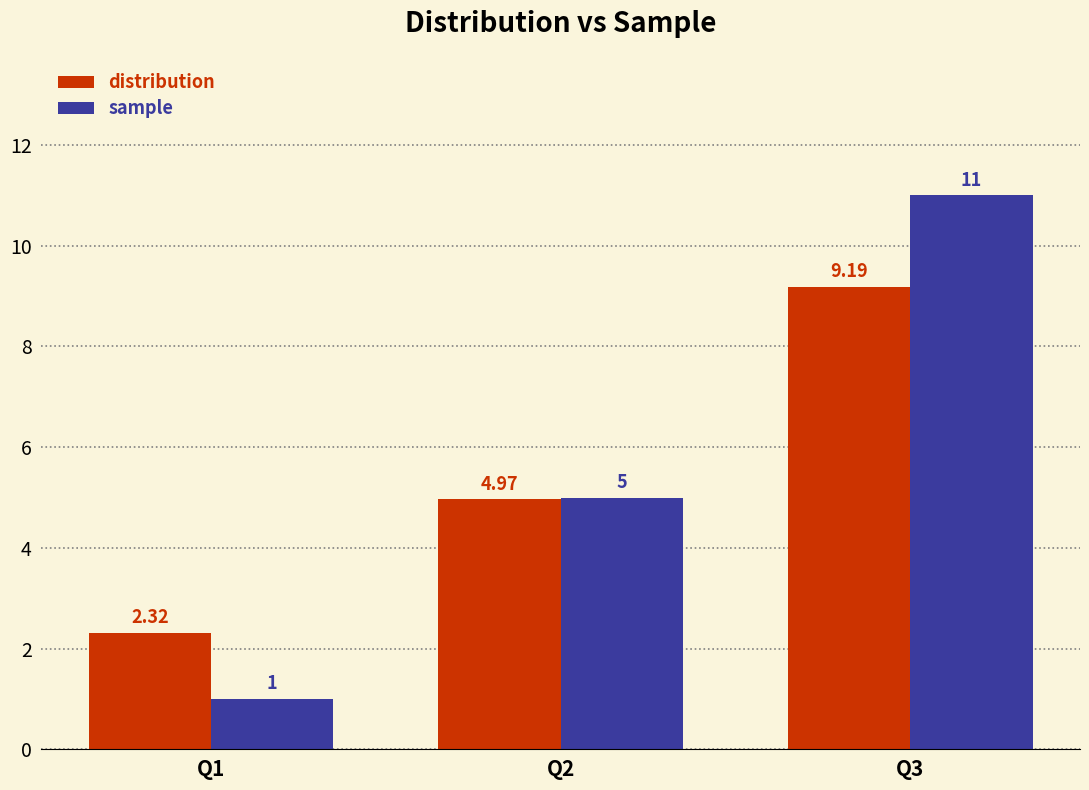

Which series has the widest spread of values?

sample